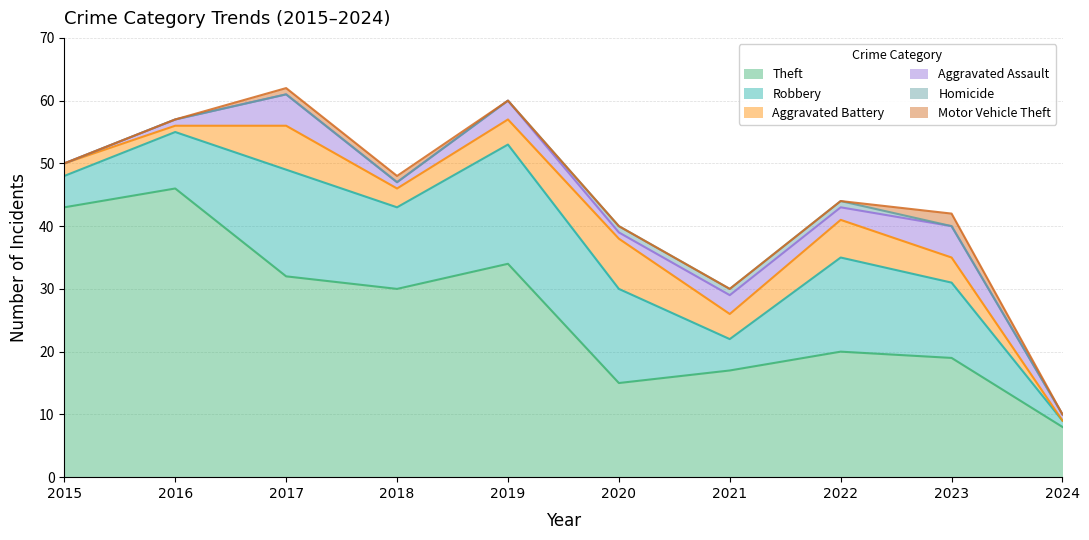

Is it true that Theft equals 25 at 2023?

False